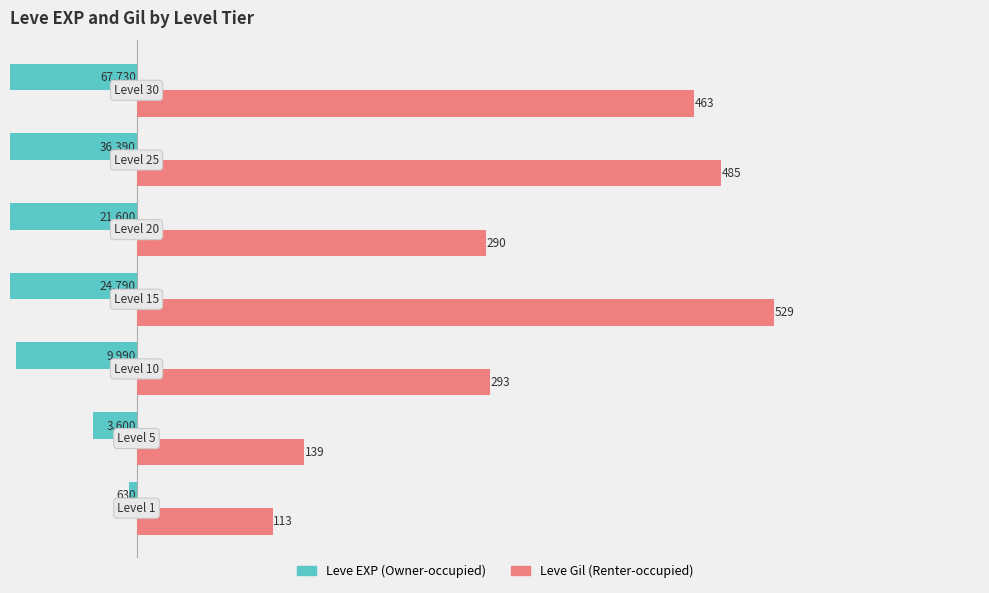

What is the value of the Leve Gil (Renter-occupied) bar at the 1st from the left?

113.0